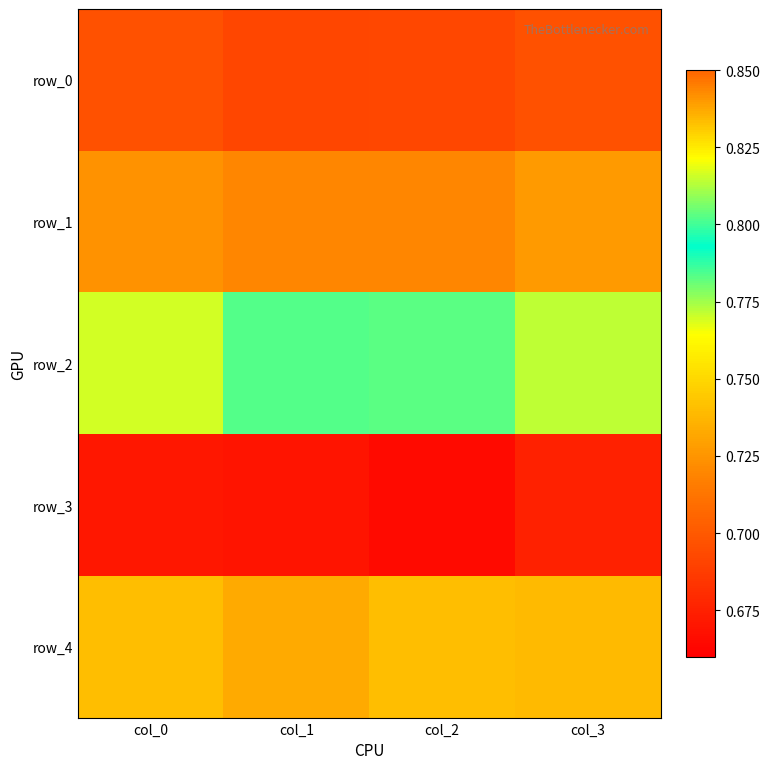

At which category is the sum across all series the highest?

col_3